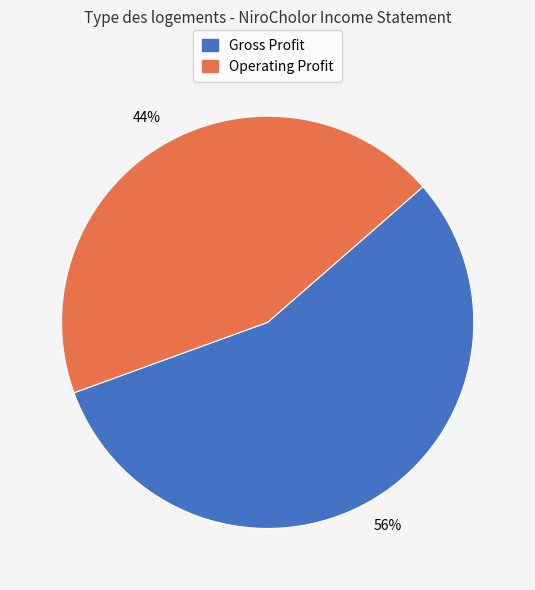

Is there any slice that represents more than half of the pie?

Yes